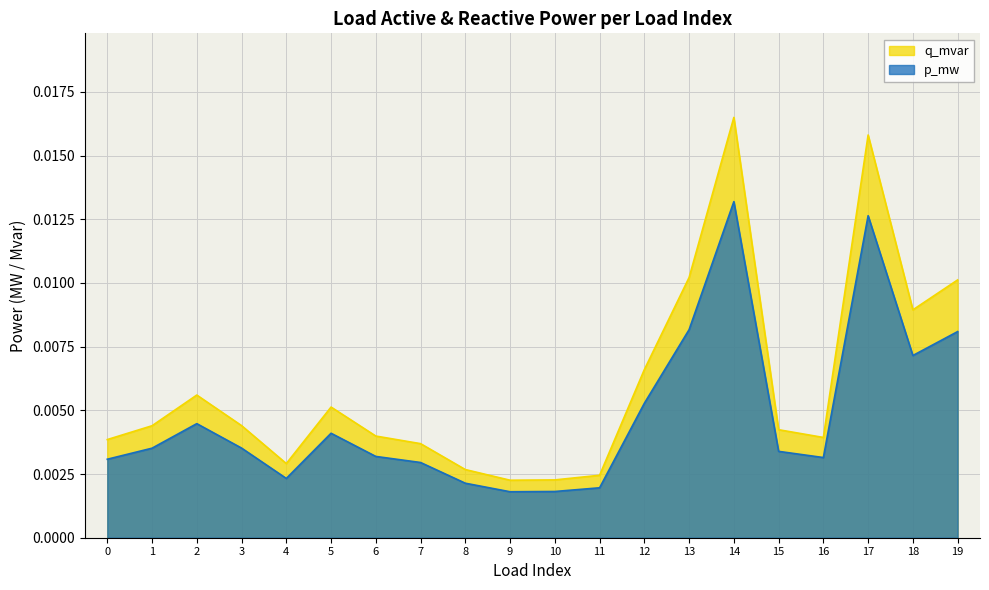

Where is q_mvar nearest to the value 0?

9